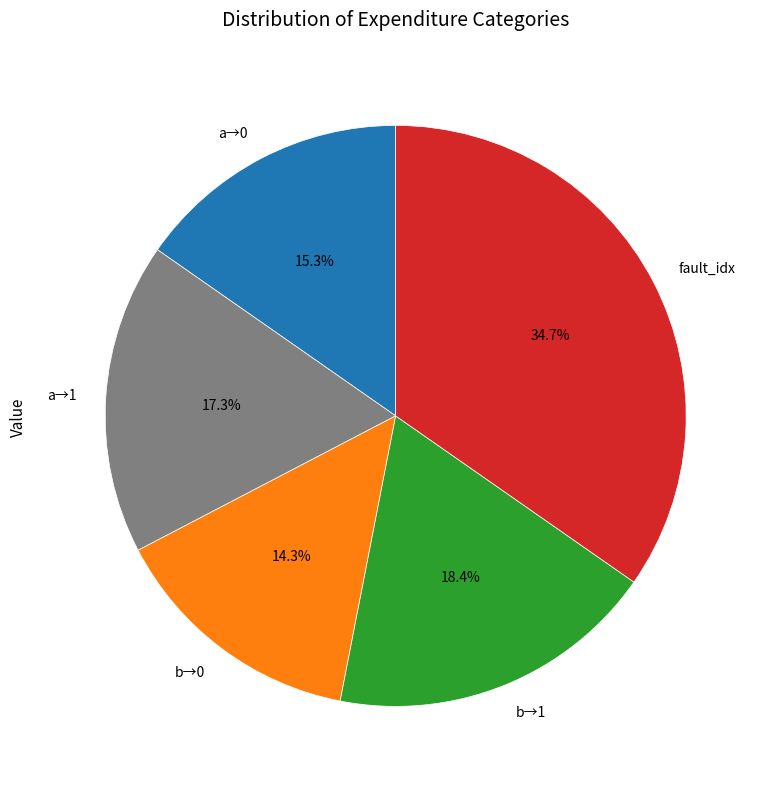

Which category has the biggest portion of the pie?

fault_idx